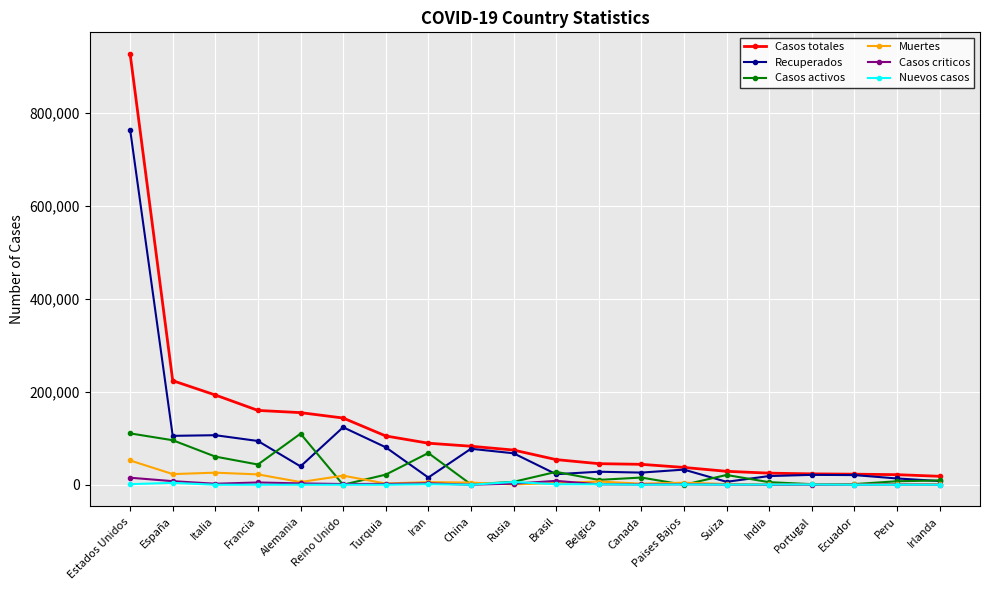

What is the label of the 9th point from the left?

China